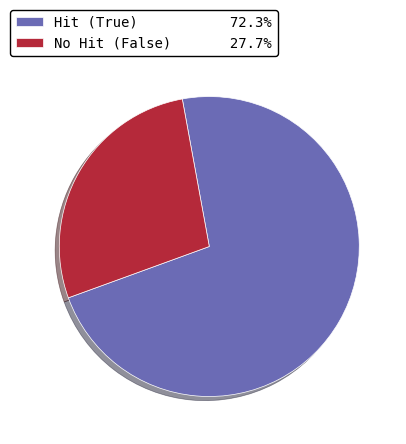

Combined, do Hit (True) 72.3% and No Hit (False) 27.7% account for over 50%?

Yes